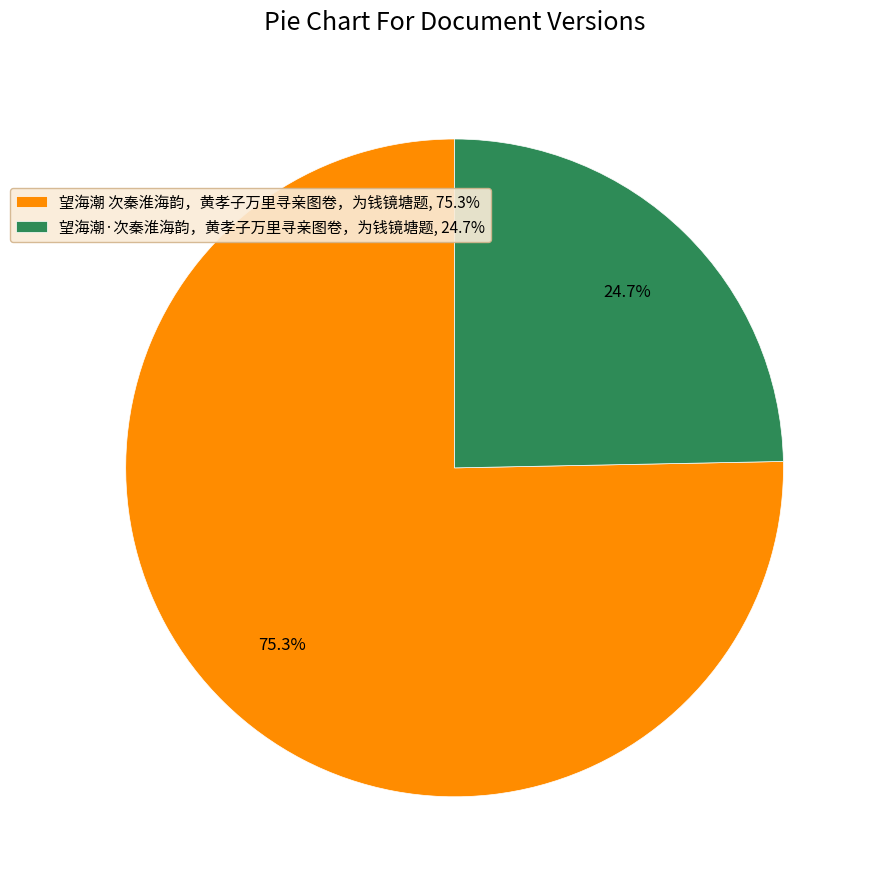

To the nearest percent, what is the average slice percentage?

50%